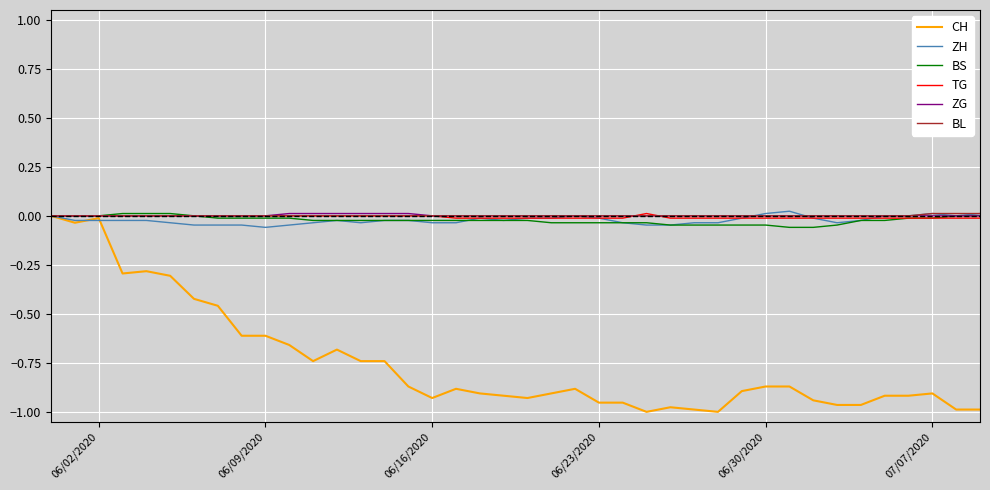

Reading left to right, extract all data points from this chart.

CH: 0.0	-0.0	-0.0	-0.3	-0.3	-0.3	-0.4	-0.5	-0.6	-0.6	-0.7	-0.7	-0.7	-0.7	-0.7	-0.9	-0.9	-0.9	-0.9	-0.9	-0.9	-0.9	-0.9	-1.0	-1.0	-1.0	-1.0	-1.0	-1.0	-0.9	-0.9	-0.9	-0.9	-1.0	-1.0	-0.9	-0.9	-0.9	-1.0	-1.0
ZH: 0.0	-0.0	-0.0	-0.0	-0.0	-0.0	-0.0	-0.0	-0.0	-0.1	-0.0	-0.0	-0.0	-0.0	-0.0	-0.0	-0.0	-0.0	-0.0	-0.0	-0.0	-0.0	0.0	-0.0	-0.0	-0.0	-0.0	-0.0	-0.0	-0.0	0.0	0.0	-0.0	-0.0	-0.0	0.0	0.0	0.0	0.0	0.0
BS: 0.0	0.0	0.0	0.0	0.0	0.0	0.0	-0.0	-0.0	-0.0	-0.0	-0.0	-0.0	-0.0	-0.0	-0.0	-0.0	-0.0	-0.0	-0.0	-0.0	-0.0	-0.0	-0.0	-0.0	-0.0	-0.0	-0.0	-0.0	-0.0	-0.0	-0.1	-0.1	-0.0	-0.0	-0.0	-0.0	-0.0	0.0	0.0
TG: 0.0	0.0	0.0	0.0	0.0	0.0	0.0	0.0	0.0	0.0	0.0	0.0	0.0	0.0	0.0	0.0	0.0	-0.0	-0.0	-0.0	-0.0	-0.0	-0.0	-0.0	-0.0	0.0	-0.0	-0.0	-0.0	-0.0	-0.0	-0.0	-0.0	-0.0	-0.0	-0.0	-0.0	-0.0	-0.0	-0.0
ZG: 0.0	0.0	0.0	0.0	0.0	0.0	0.0	0.0	0.0	0.0	0.0	0.0	0.0	0.0	0.0	0.0	0.0	0.0	0.0	0.0	0.0	0.0	0.0	0.0	0.0	0.0	0.0	0.0	0.0	0.0	0.0	0.0	0.0	0.0	0.0	0.0	0.0	0.0	0.0	0.0
BL: 0.0	0.0	0.0	0.0	0.0	0.0	0.0	0.0	0.0	0.0	0.0	0.0	0.0	0.0	0.0	0.0	0.0	0.0	0.0	0.0	0.0	0.0	0.0	0.0	0.0	0.0	0.0	0.0	0.0	0.0	0.0	0.0	0.0	0.0	0.0	0.0	0.0	0.0	0.0	0.0